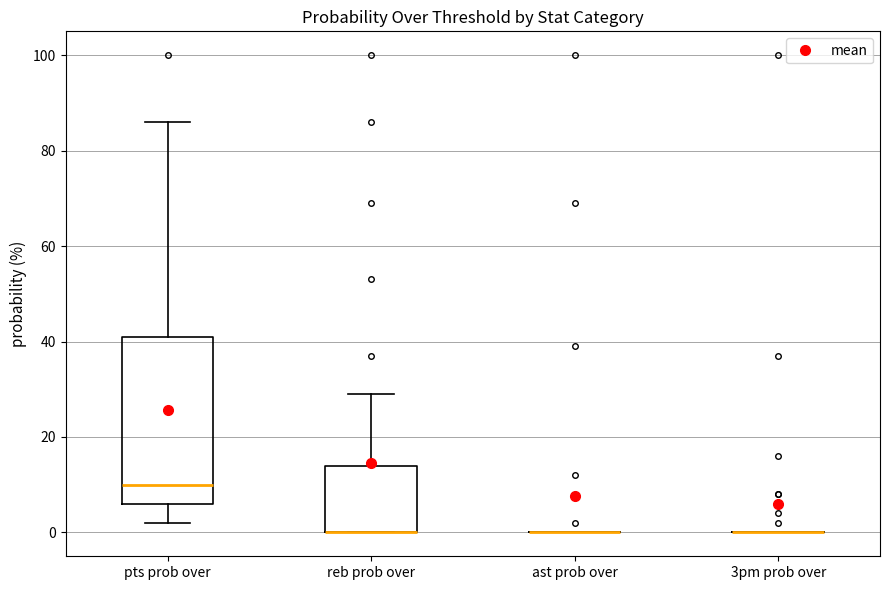

Comparing the boxes themselves (not the whiskers), which one is the tallest?

pts prob over